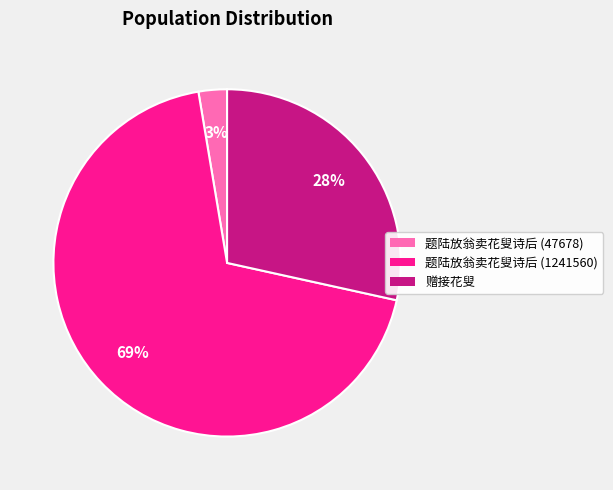

The 题陆放翁卖花叟诗后 (47678) slice represents 3% of the pie. True or false?

True